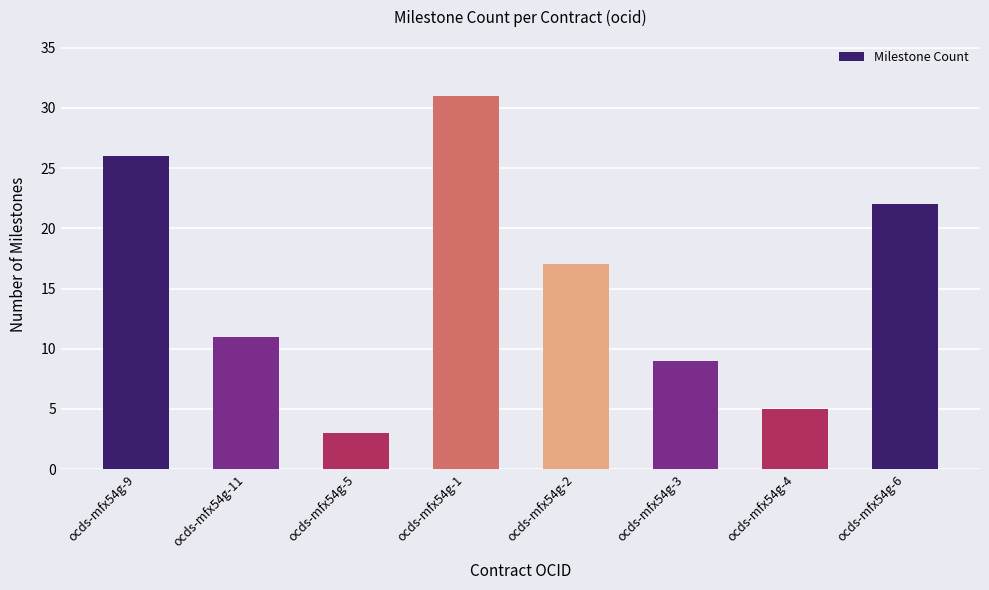

Approximately how many times larger is the value at ocds-mfx54g-9 compared to ocds-mfx54g-11?

2.4